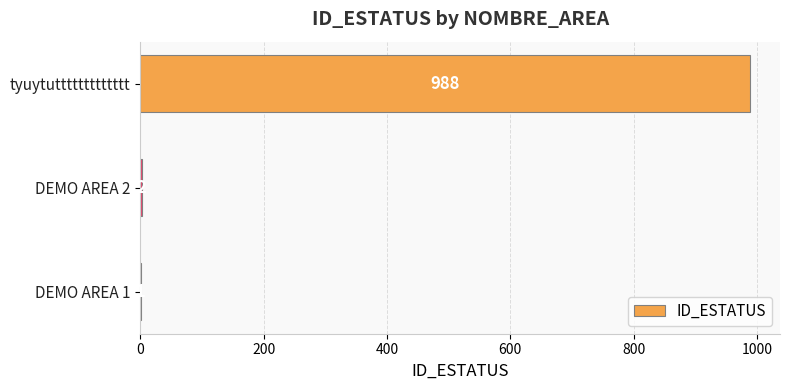

Reading bottom to top, extract all data points from this chart.

DEMO AREA 1=1	DEMO AREA 2=2	tyuytuttttttttttttt=988